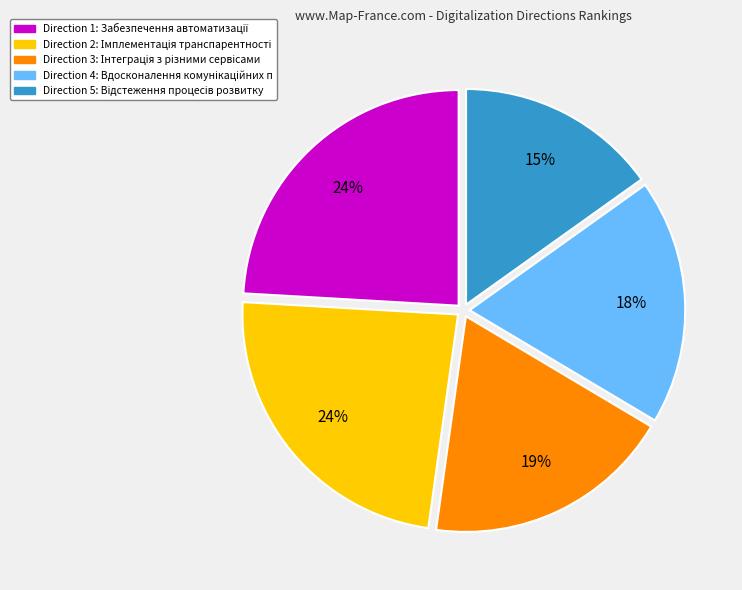

To the nearest percent, what is the difference between the largest and smallest slice percentages?

9%